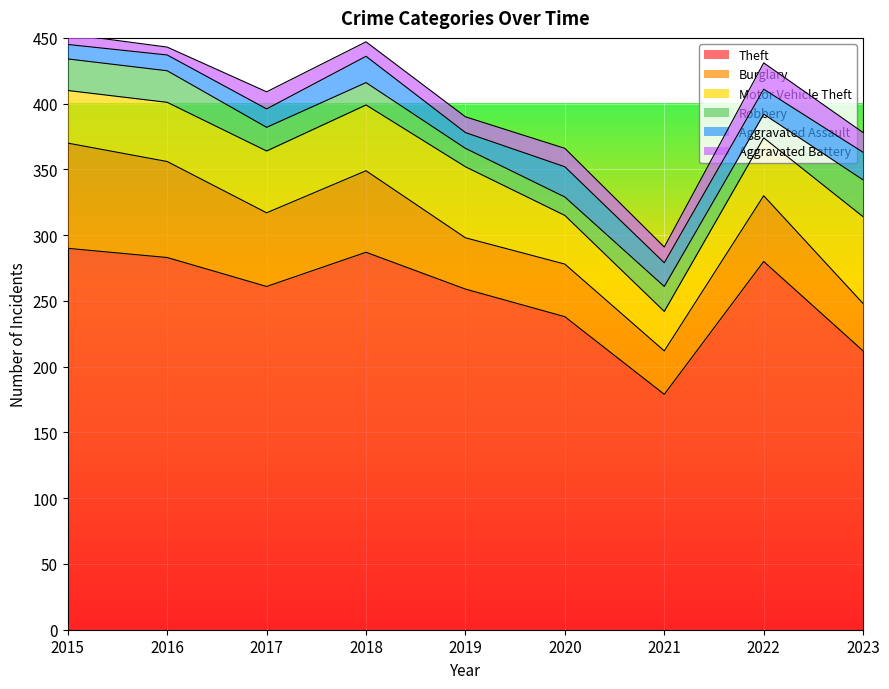

What is the sum of the Aggravated Assault values at 2019 and 2015?

23